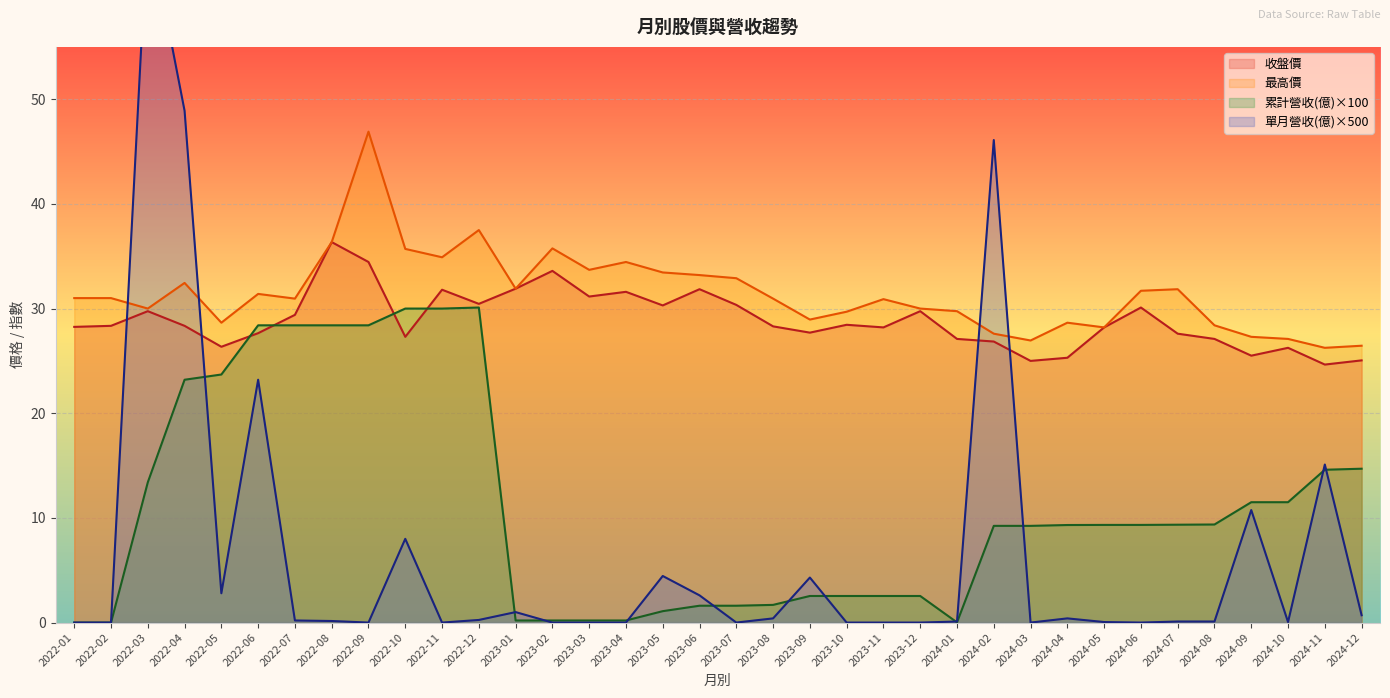

What is the average value of the 累計營收(億) series?

11.1